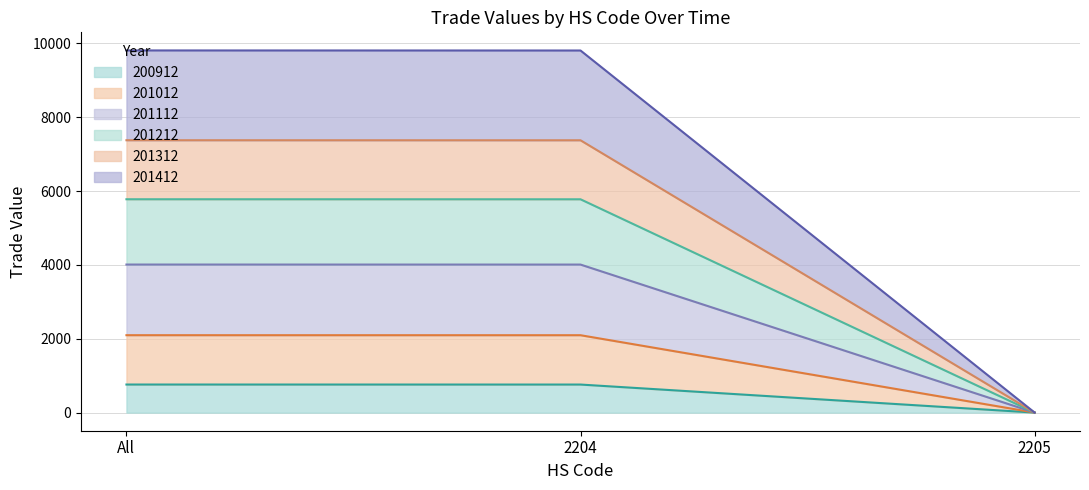

Is the value of 200912 at 2204 greater than the value of 201312 at All?

No